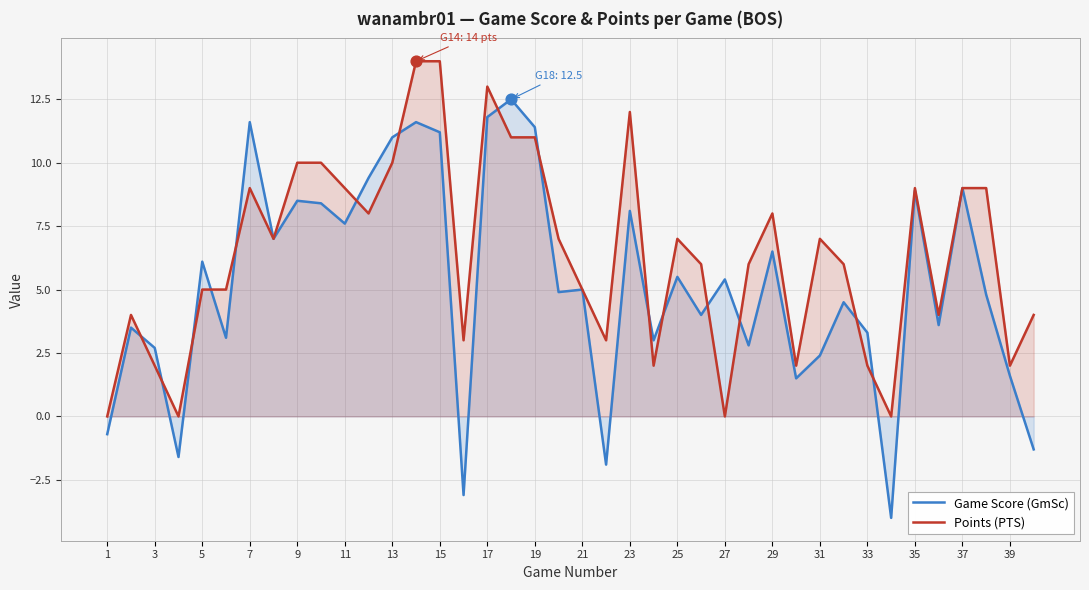

Which series has the largest Y range (max minus min)?

Game Score (GmSc)